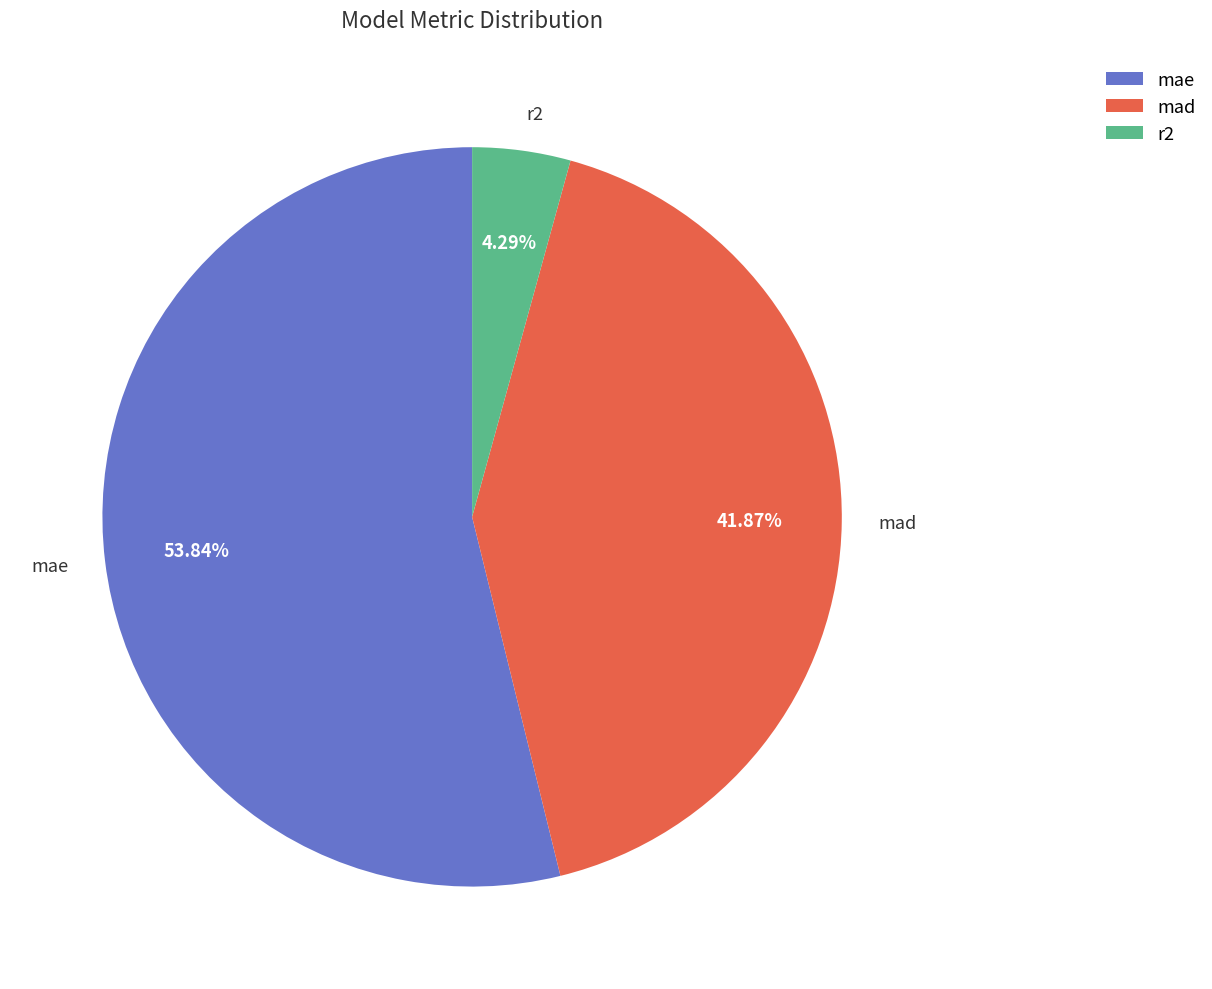

What is the smallest slice in the pie chart?

r2